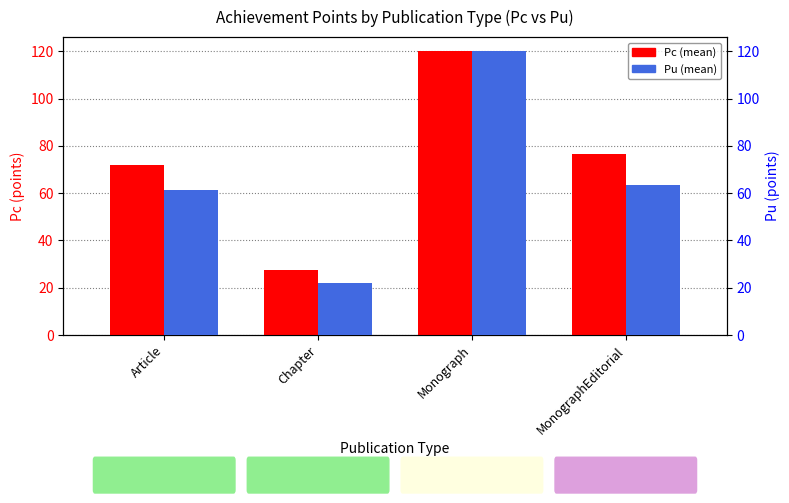

Reading right to left, transcribe all the data shown in this chart.

Pc (mean): 76.7	120.0	27.3	72.1
Pu (mean): 63.3	120.0	22.1	61.1